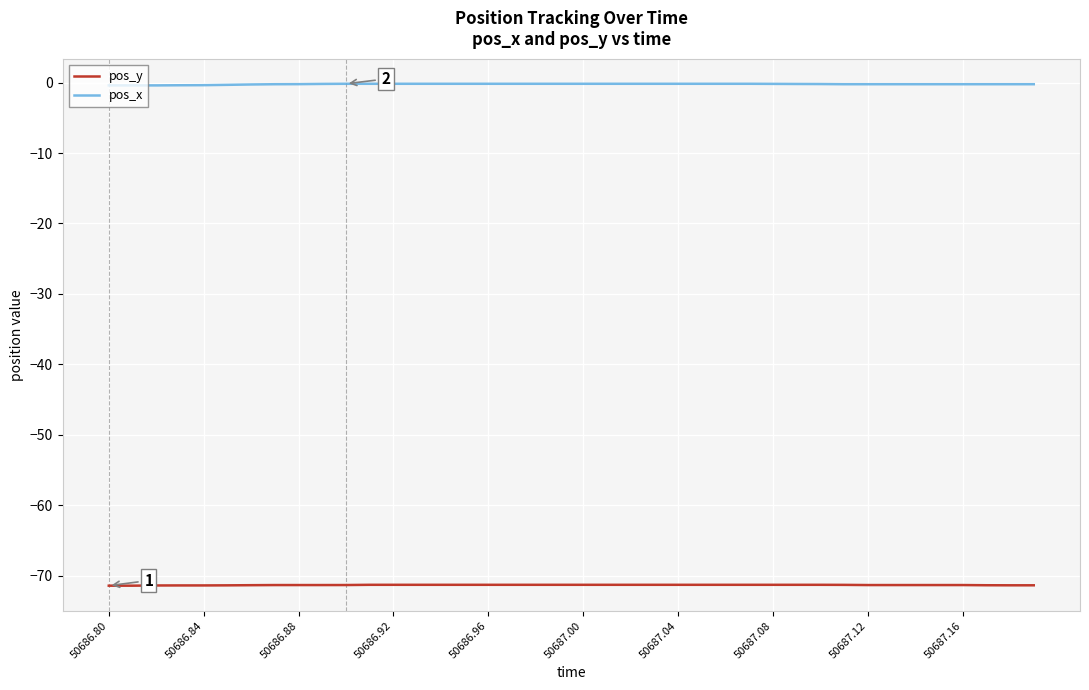

What are all the series names shown in the legend?

pos_y, pos_x